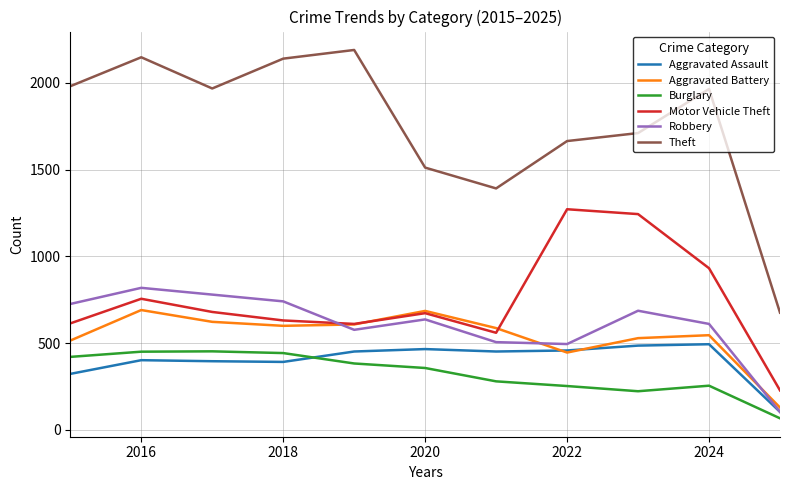

Which series has the largest range (max minus min)?

Theft